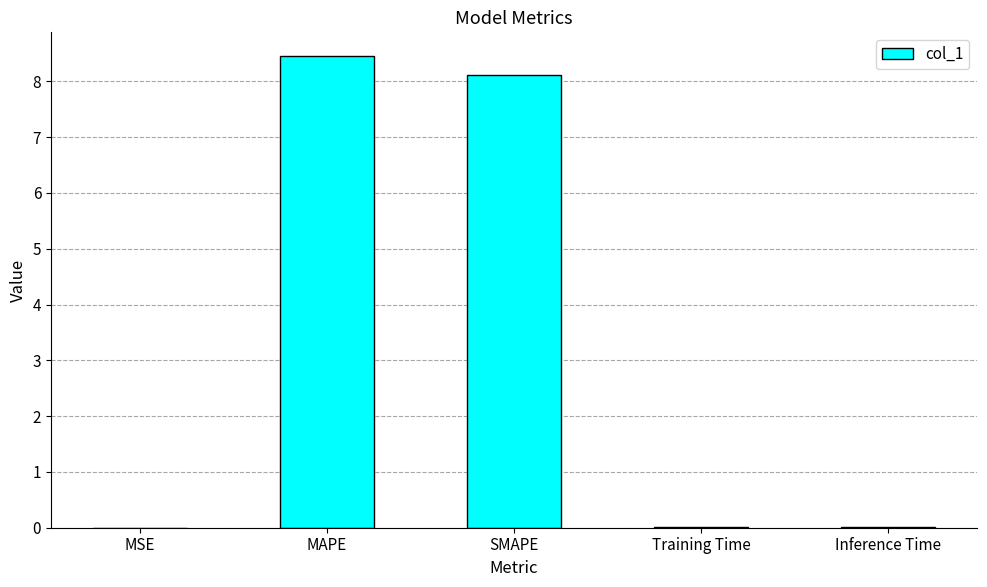

What is the change in value from MAPE to SMAPE?

-0.3